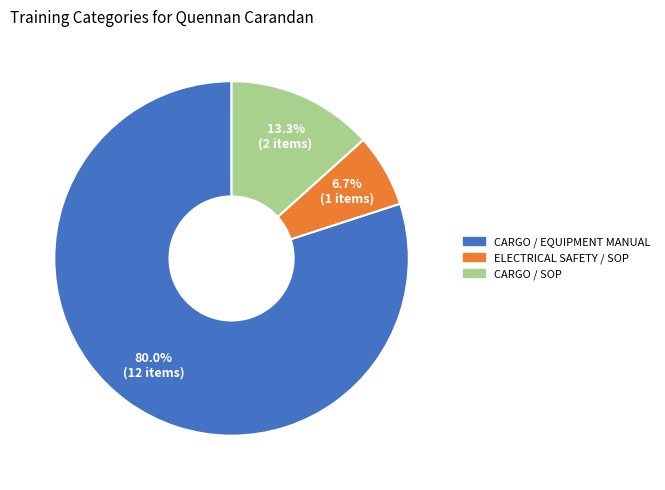

Is there a majority slice in this chart?

Yes